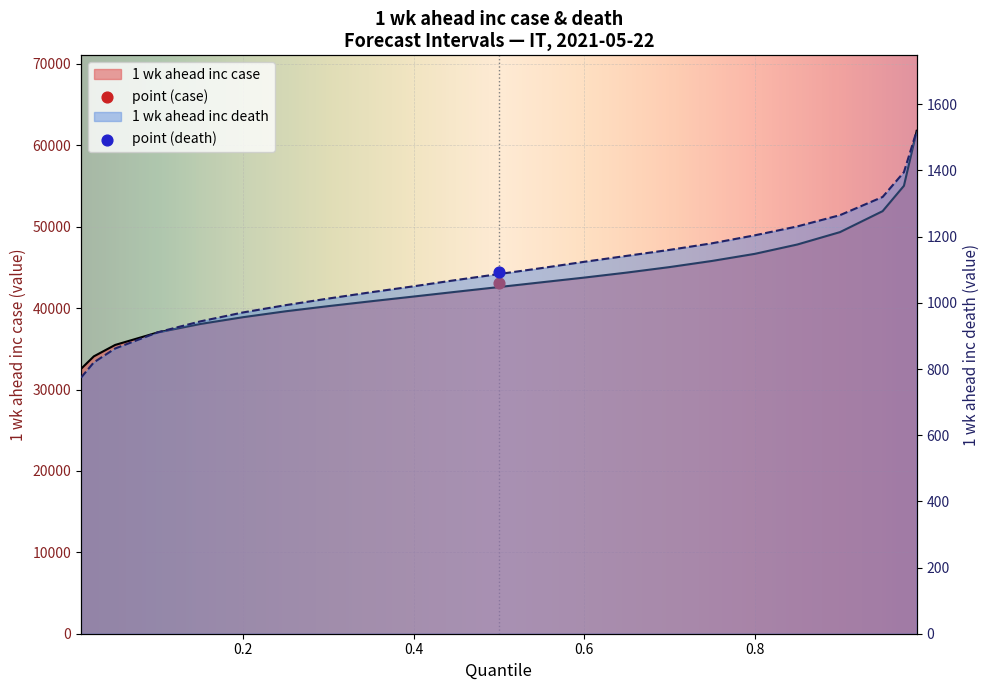

What are all the series names shown in the legend?

1 wk ahead inc case, 1 wk ahead inc death